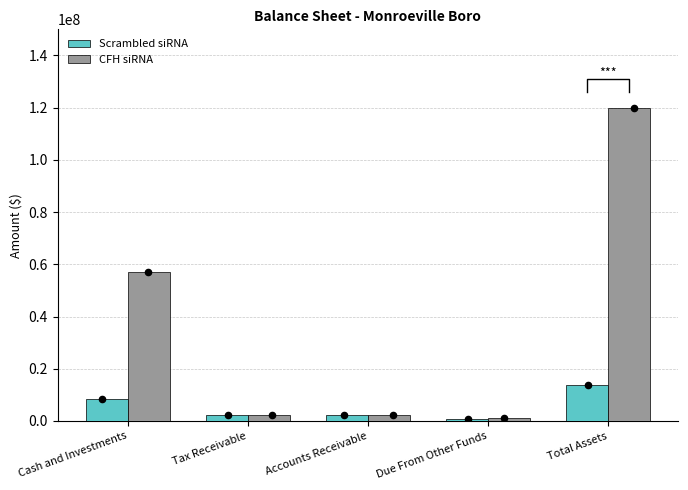

Which series has the largest Y range (max minus min)?

CFH siRNA